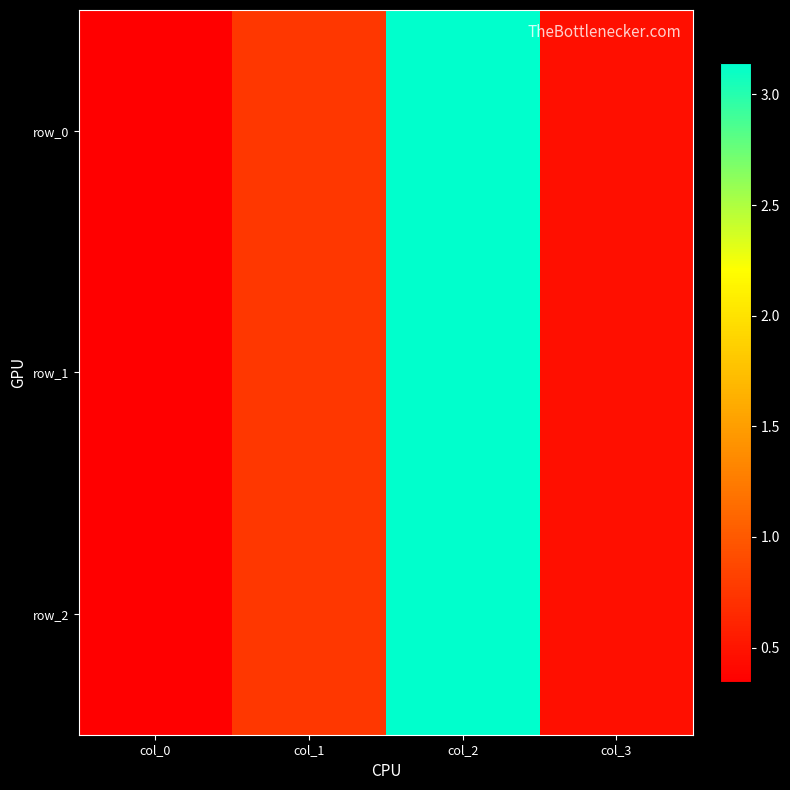

At which category is the sum across all series the highest?

col_2